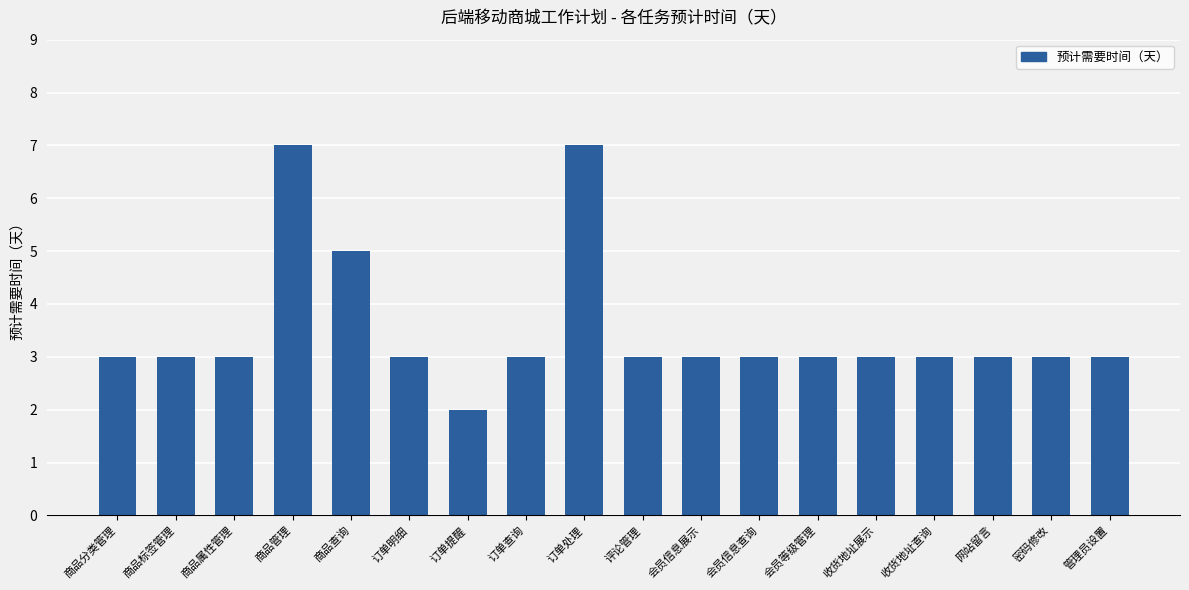

What is the smallest value displayed?

2